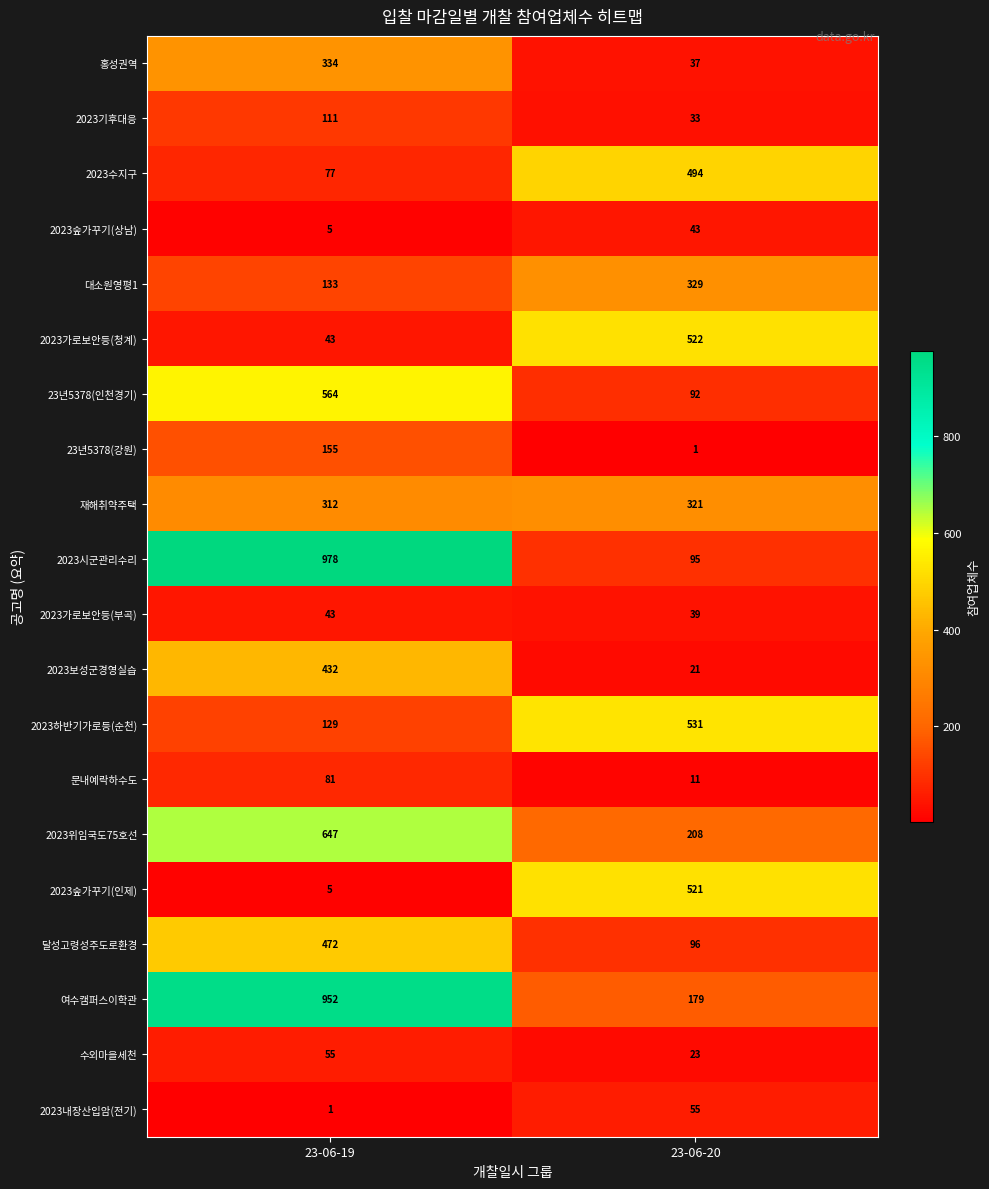

What is the total value across all series at 23-06-20?

3651